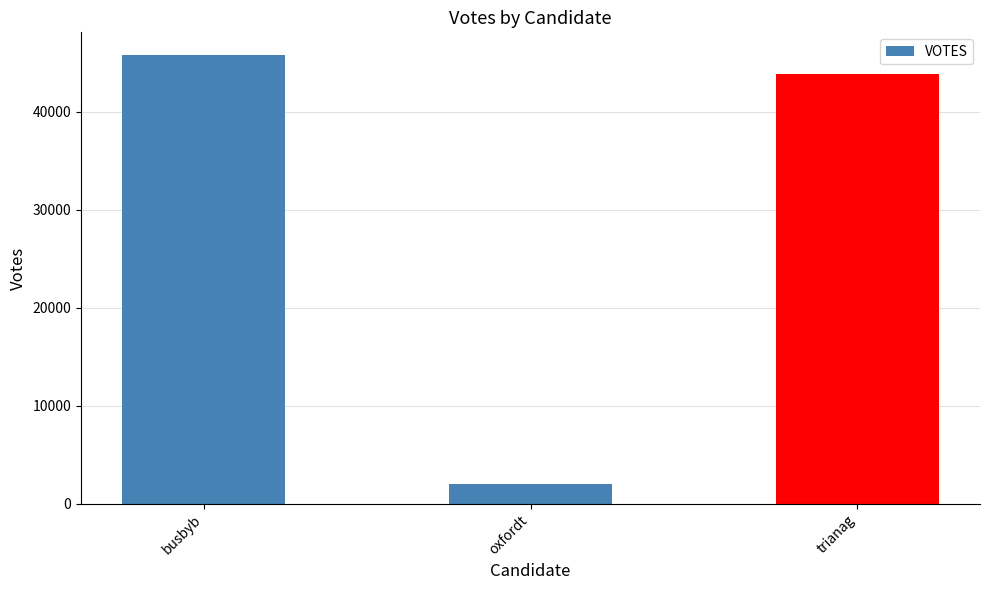

What is the change in value from busbyb to trianag?

-1909